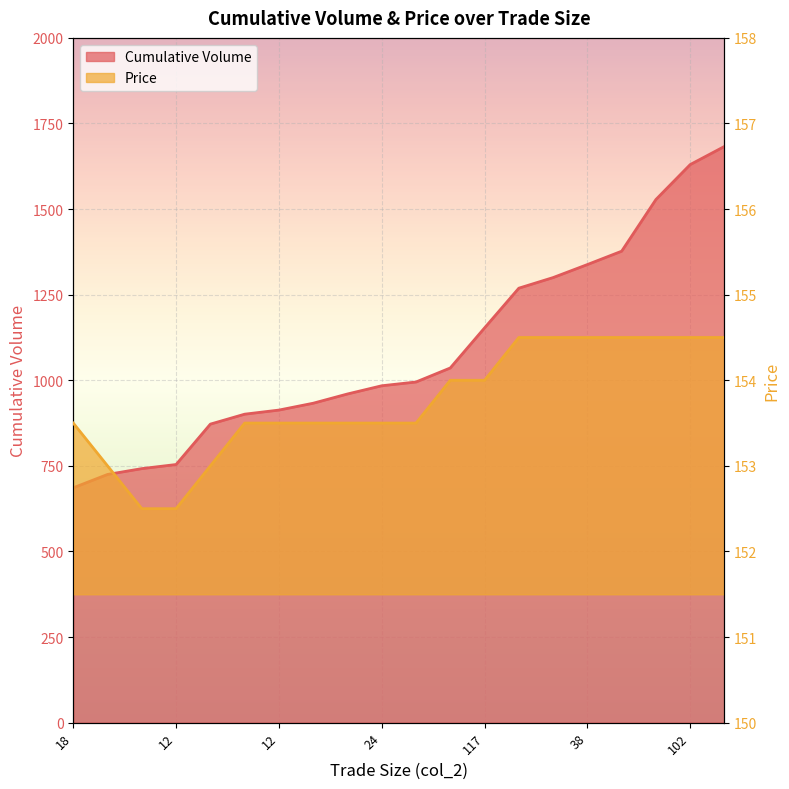

What is the difference between the Cumulative Volume values at 41 and 30?

164.0